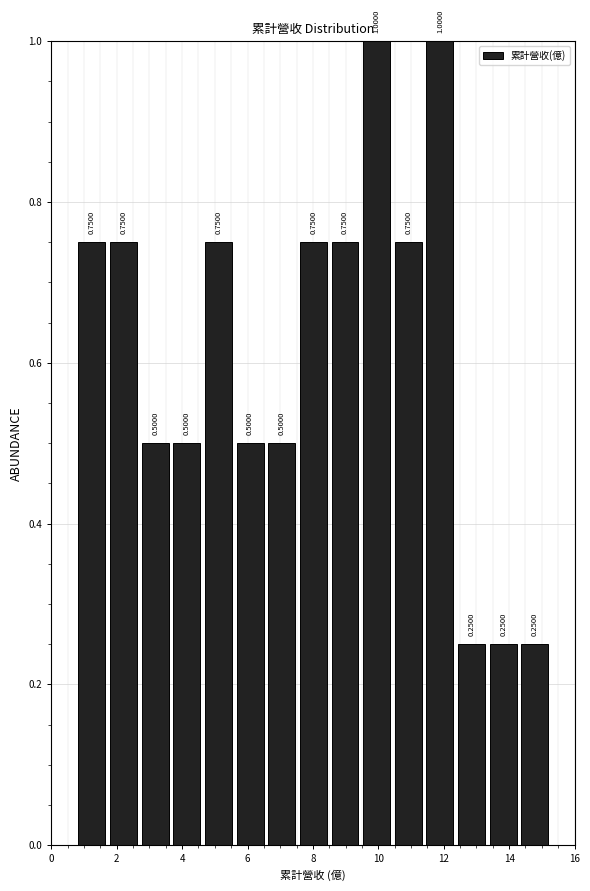

Reading left to right, list every bar in this chart as the range it spans on the x-axis followed by its height. The bar edges are not printed on the chart, so give them approximately, as read against the axis.

0.8 to 1.8: 0.7500
1.8 to 2.6: 0.7500
2.6 to 3.6: 0.5000
3.6 to 4.6: 0.5000
4.6 to 5.6: 0.7500
5.6 to 6.6: 0.5000
6.6 to 7.6: 0.5000
7.6 to 8.4: 0.7500
8.4 to 9.4: 0.7500
9.4 to 10.4: 1.0000
10.4 to 11.4: 0.7500
11.4 to 12.4: 1.0000
12.4 to 13.4: 0.2500
13.4 to 14.4: 0.2500
14.4 to 15.2: 0.2500